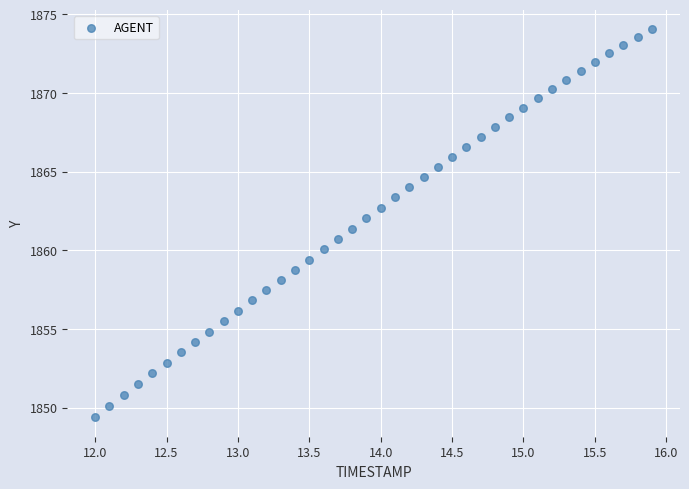

What is the range of Y values (max minus min)?

24.7